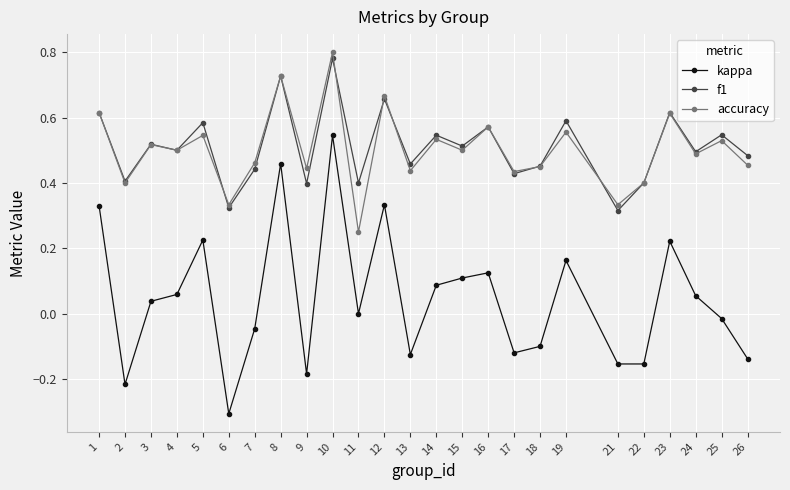

Which series has the widest spread of values?

kappa